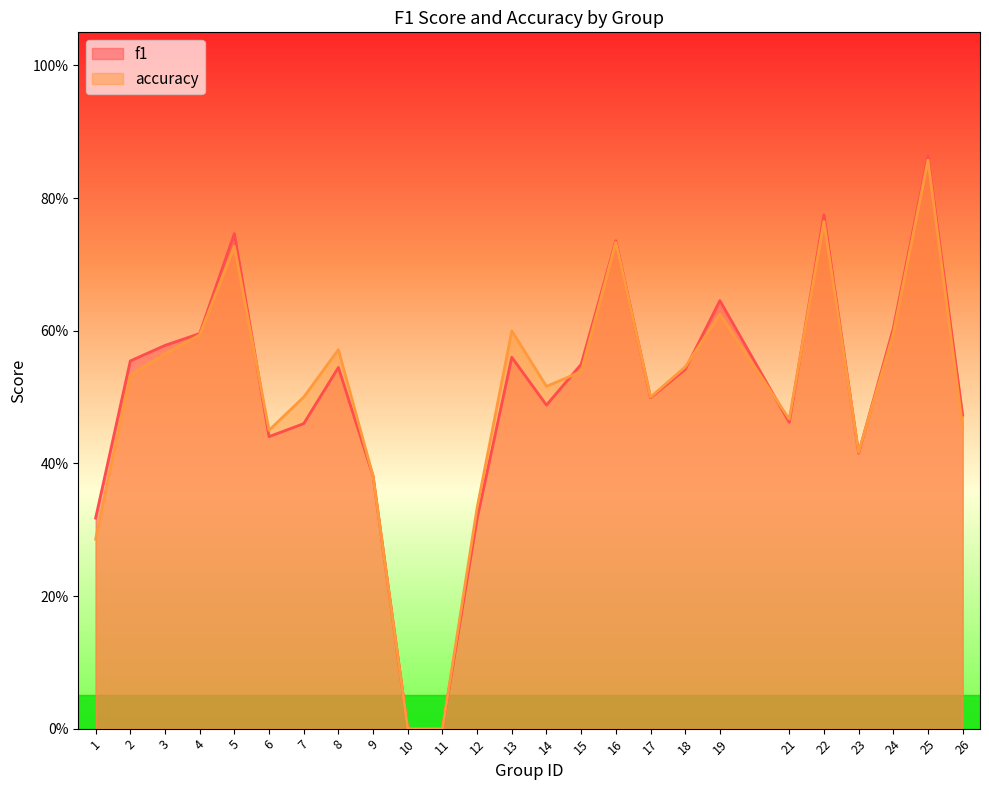

True or false: f1 has a value of 0.6 at 25.

False